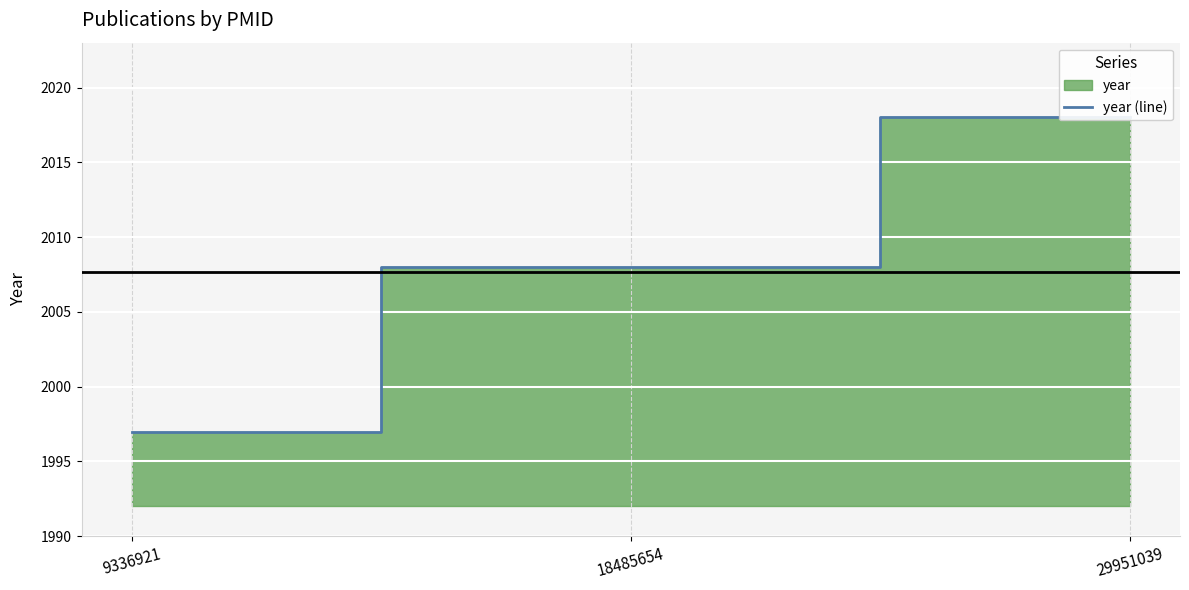

What is the greatest value displayed?

2018